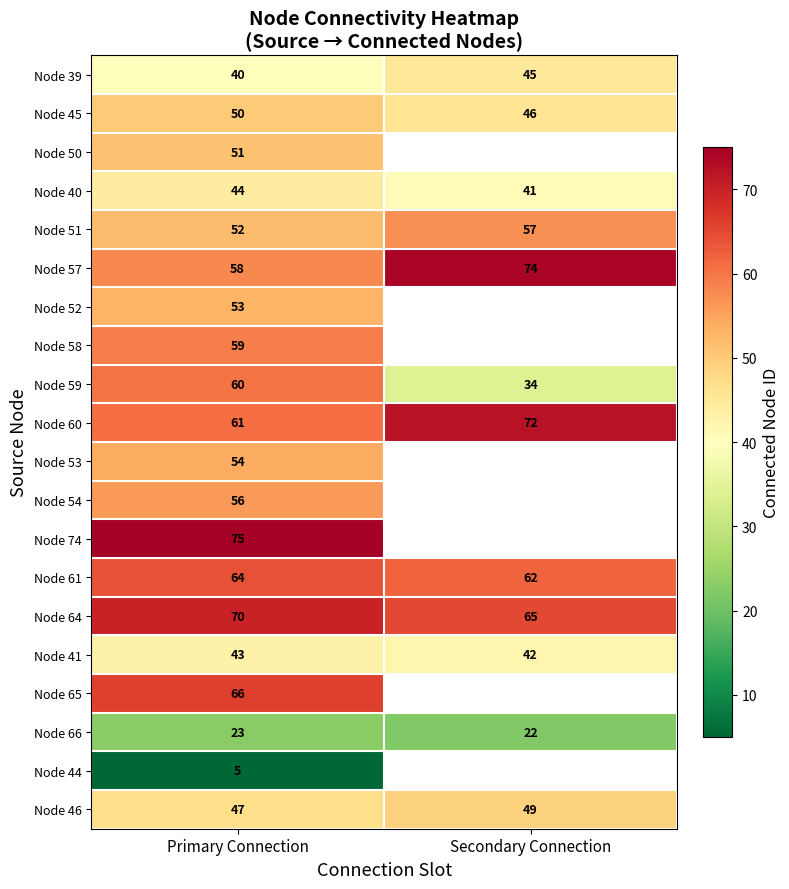

At which category is the sum across all series the highest?

Primary Connection